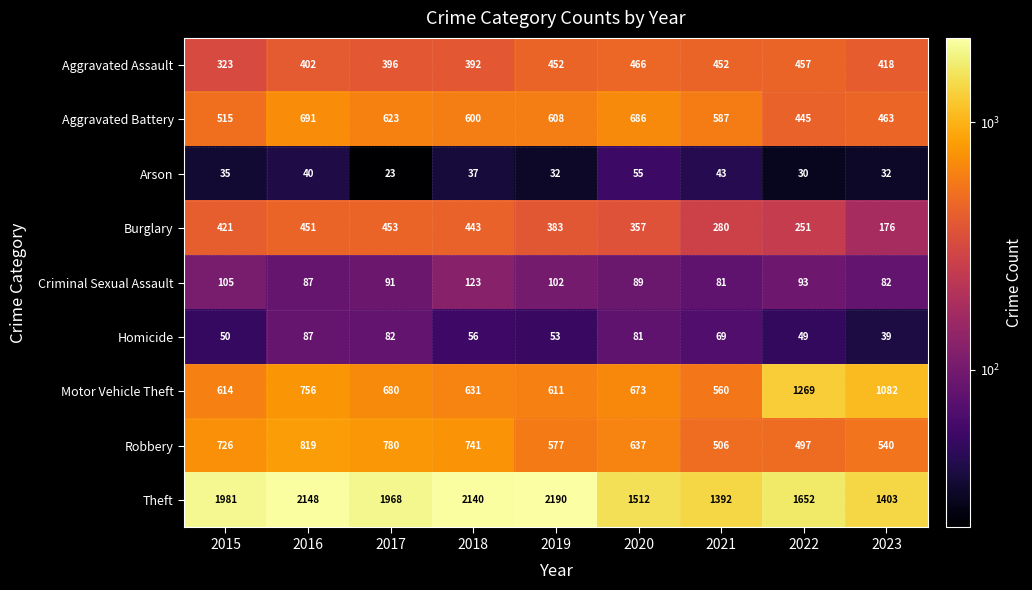

Which series changed the most between 2017 and 2022?

Motor Vehicle Theft